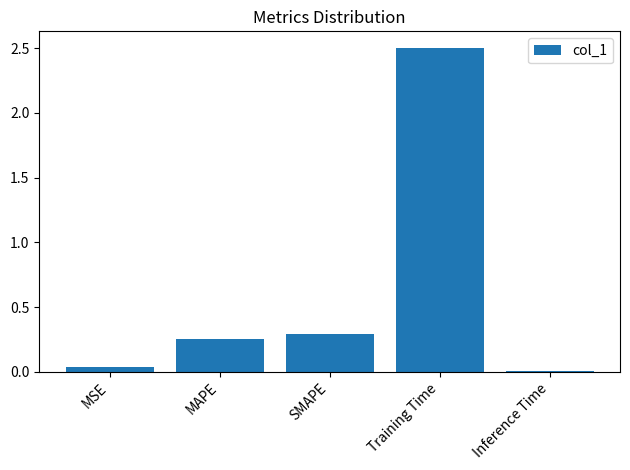

The chart shows a value of 2.5 at Training Time. True or false?

True